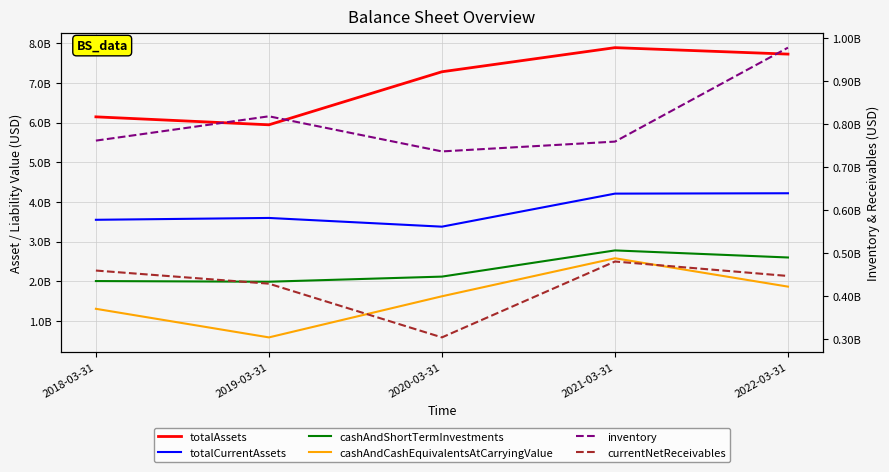

How many data points in totalAssets are less than 7279900000?

2